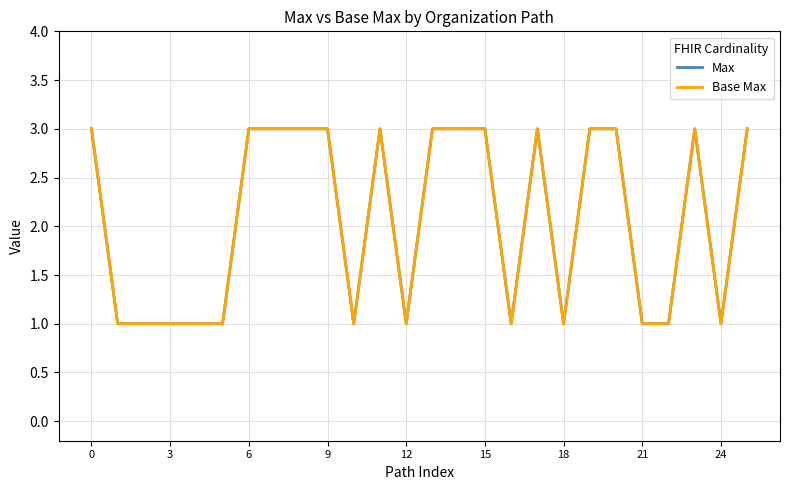

What is the label of the 2nd point from the left?

3